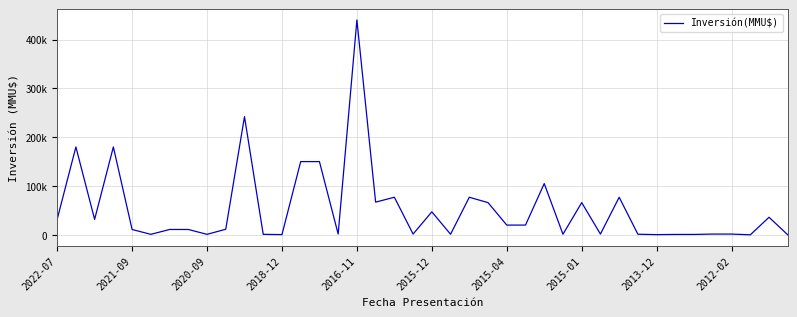

Does the chart display data point markers on the line(s)?

No